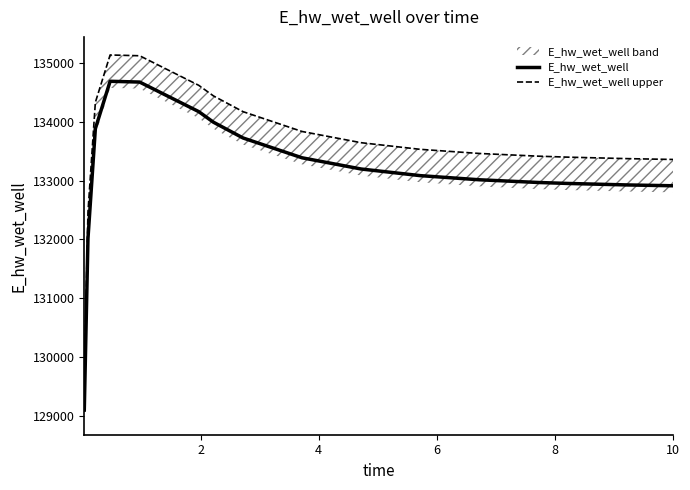

Is this an area chart (filled region under the line)?

No